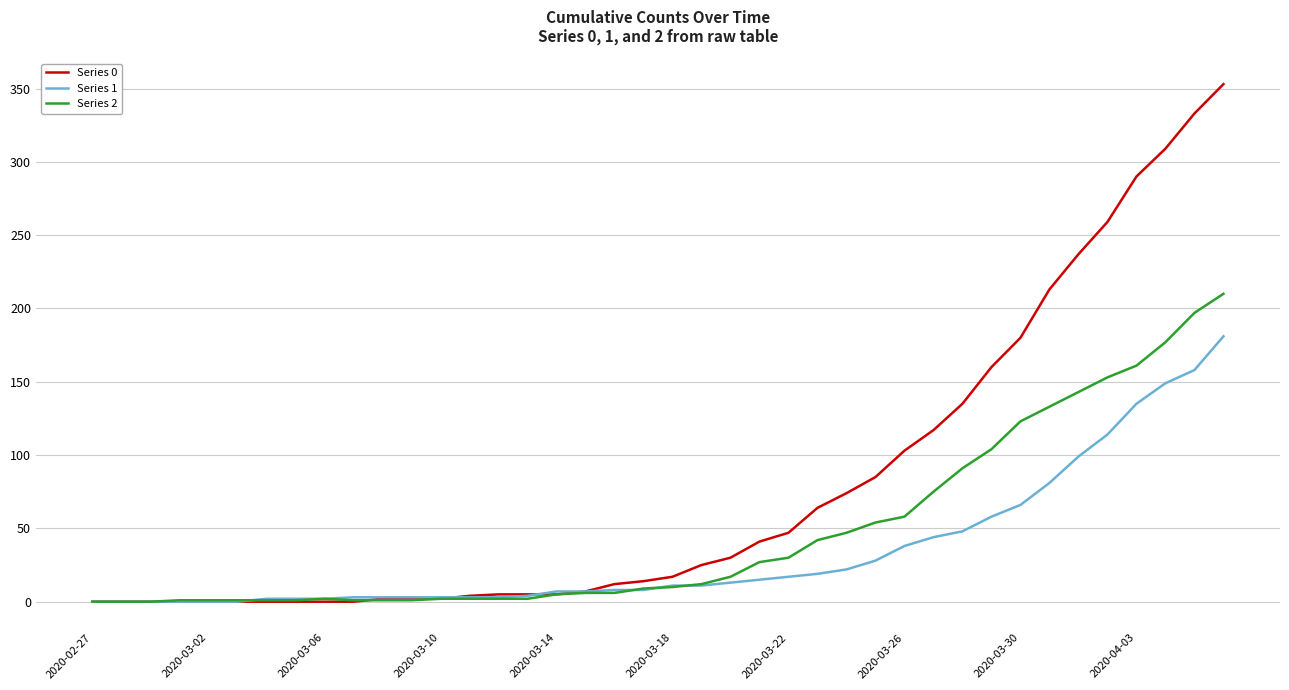

Which series has the largest total across all categories?

Series 0